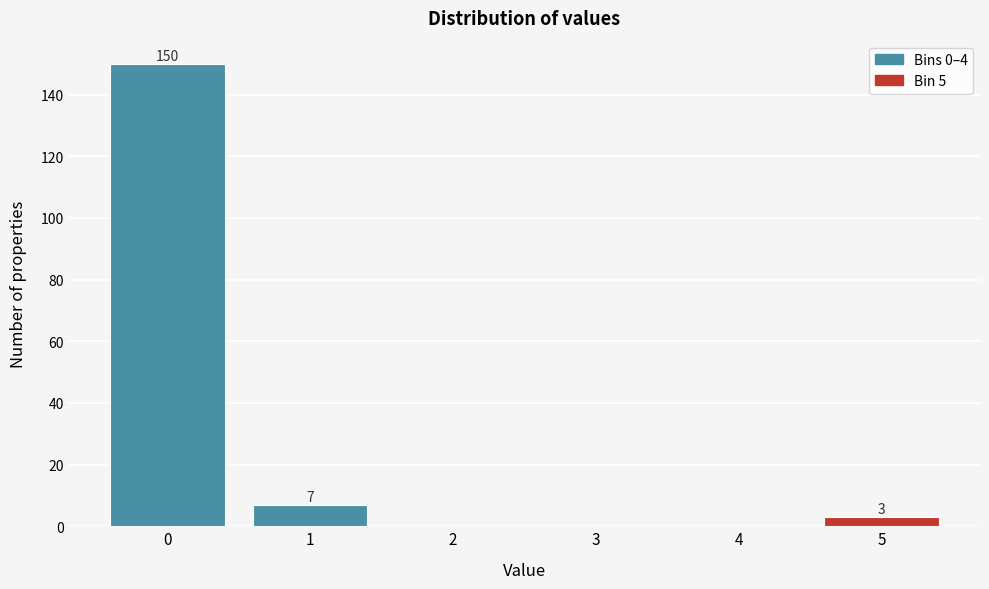

Reading left to right, extract all data points from this chart.

0=150	1=7	2=0	3=0	4=0	5=3